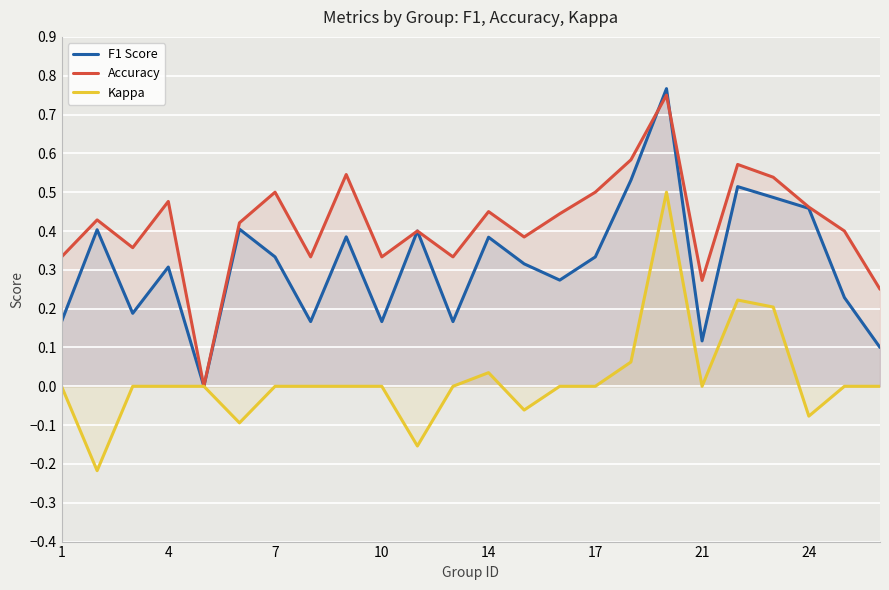

True or false: Kappa and F1 Score intersect in this chart.

False